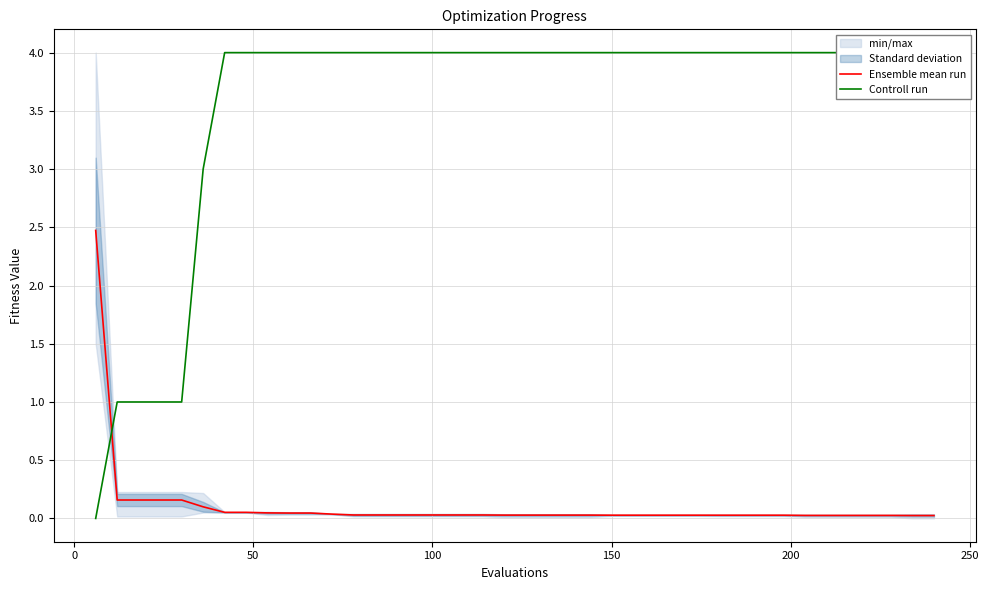

What is the greatest value displayed?

4.0